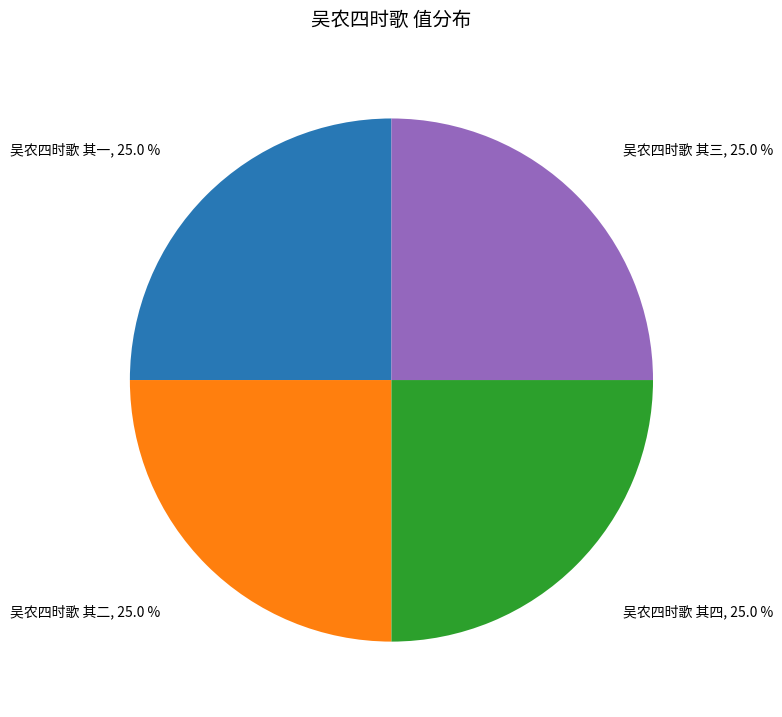

Is there a majority slice in this chart?

No